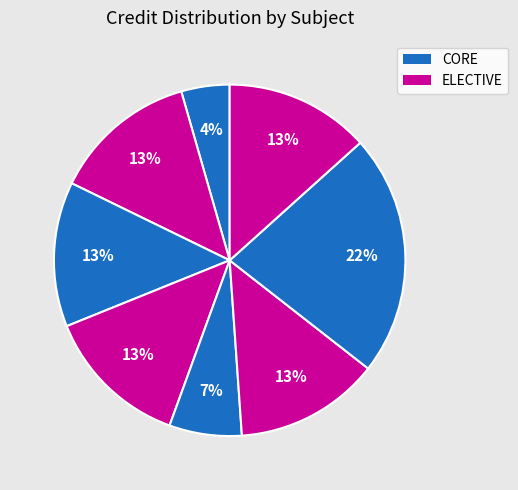

Count the number of slices in the pie.

8